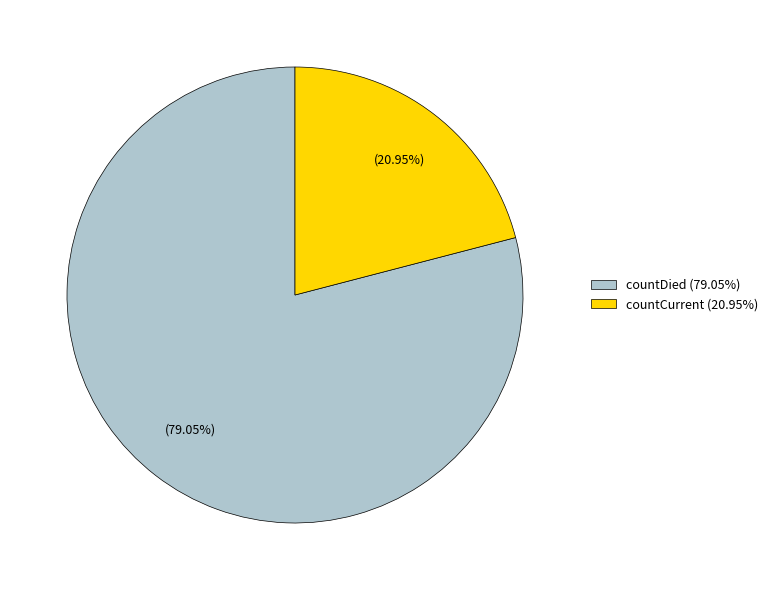

Is it true that countCurrent is 35% of the pie?

False